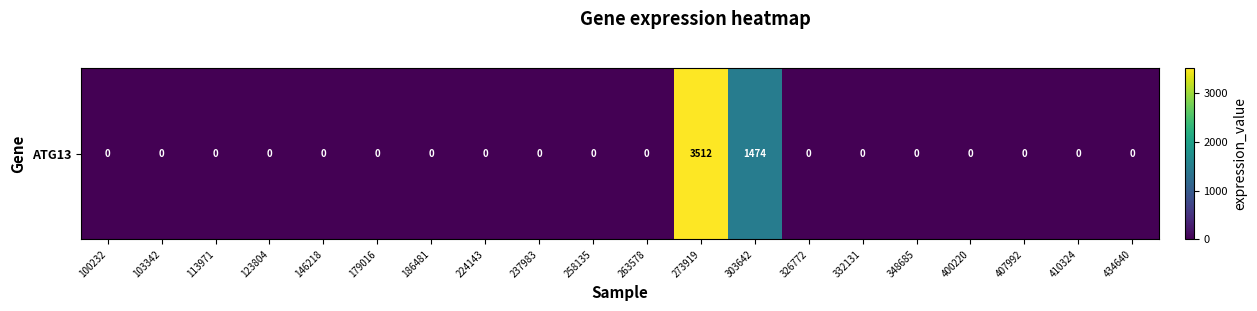

At which category does the chart reach its peak across all series?

273919